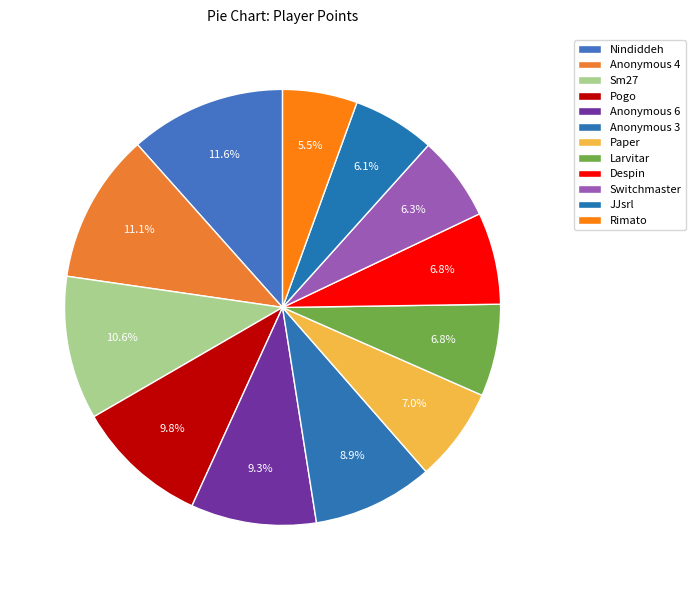

What is the change in value from Anonymous 4 to JJsrl?

-289